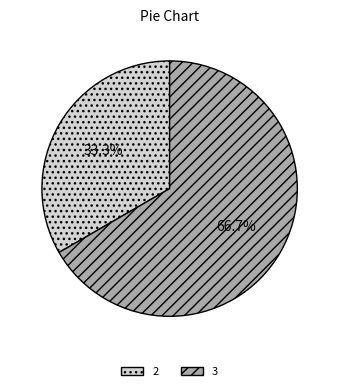

The 3 slice represents 67% of the pie. True or false?

True